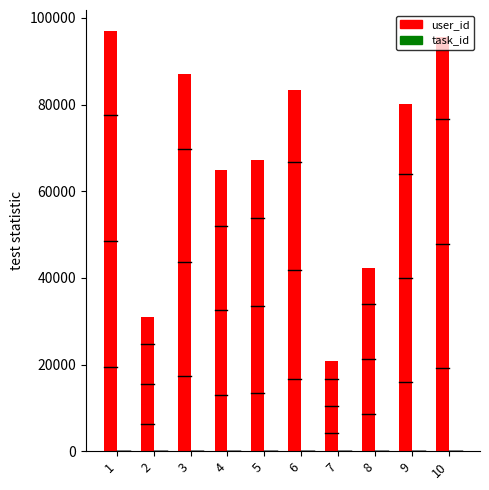

The value of user_id at 2 is 11942. True or false?

False